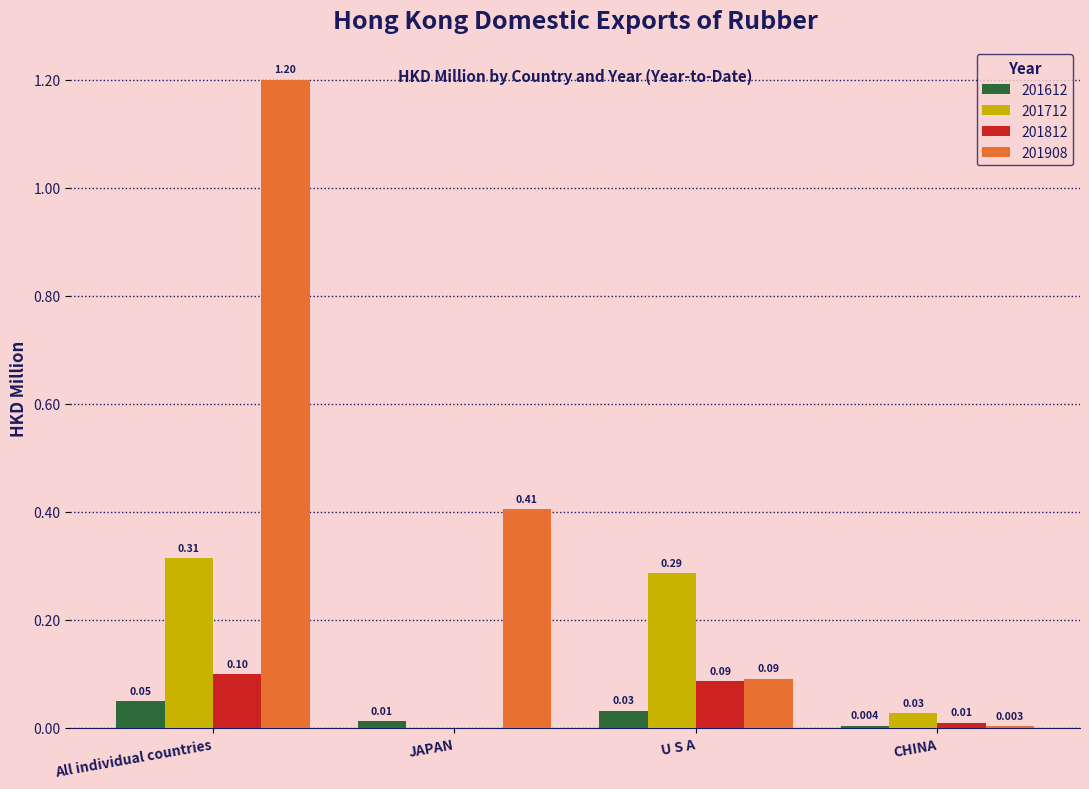

How many series are shown in this chart?

4